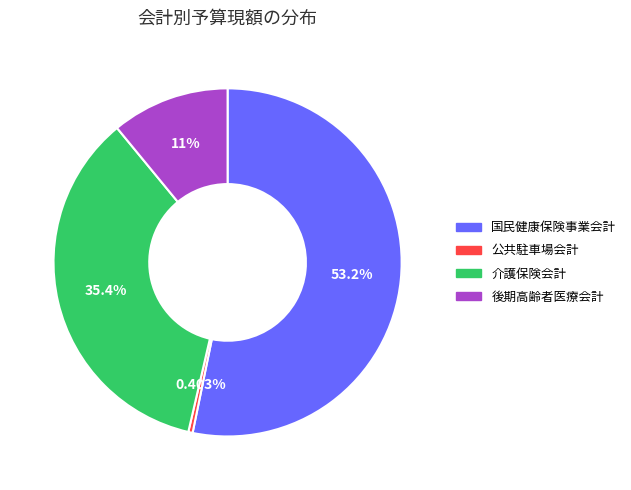

Is it true that 国民健康保険事業会計 is 53% of the pie?

True